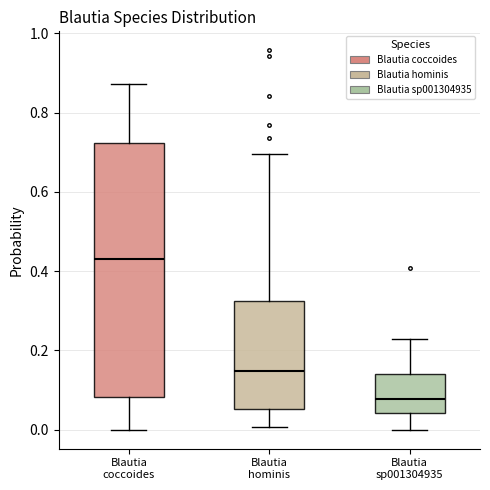

Reading left to right, transcribe this box plot: for each box, give where its median line is, the range the box spans, and where its two whiskers end, as read against the y-axis. The values are not printed on the chart, so give them approximately, as read against the axis.

Blautia coccoides: median 0.44, box 0.08 to 0.72, whiskers 0.00 to 0.88
Blautia hominis: median 0.14, box 0.06 to 0.32, whiskers 0.00 to 0.70
Blautia sp001304935: median 0.08, box 0.04 to 0.14, whiskers 0.00 to 0.22